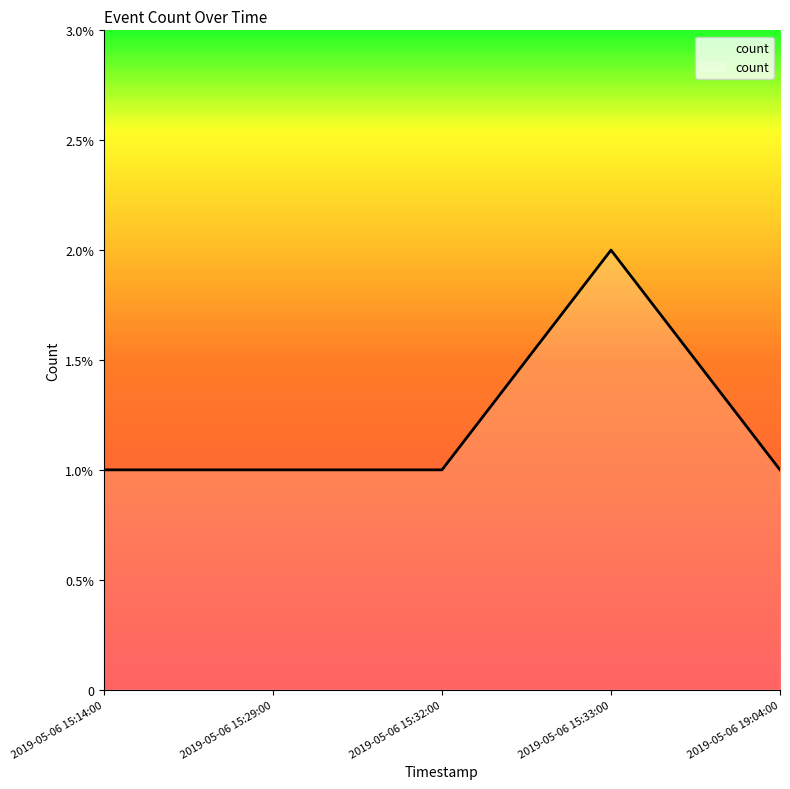

Does the chart display data point markers on the line(s)?

No